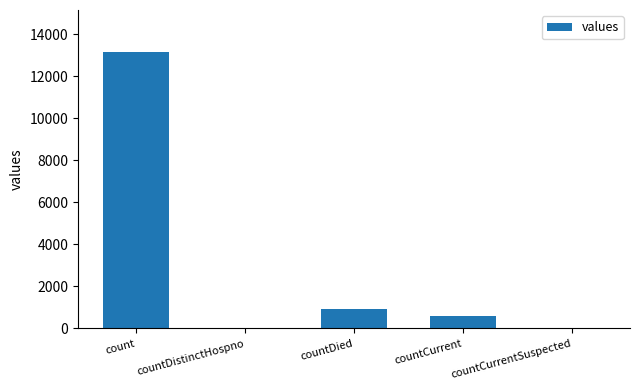

True or false: the data shows 1626 at countDied.

False